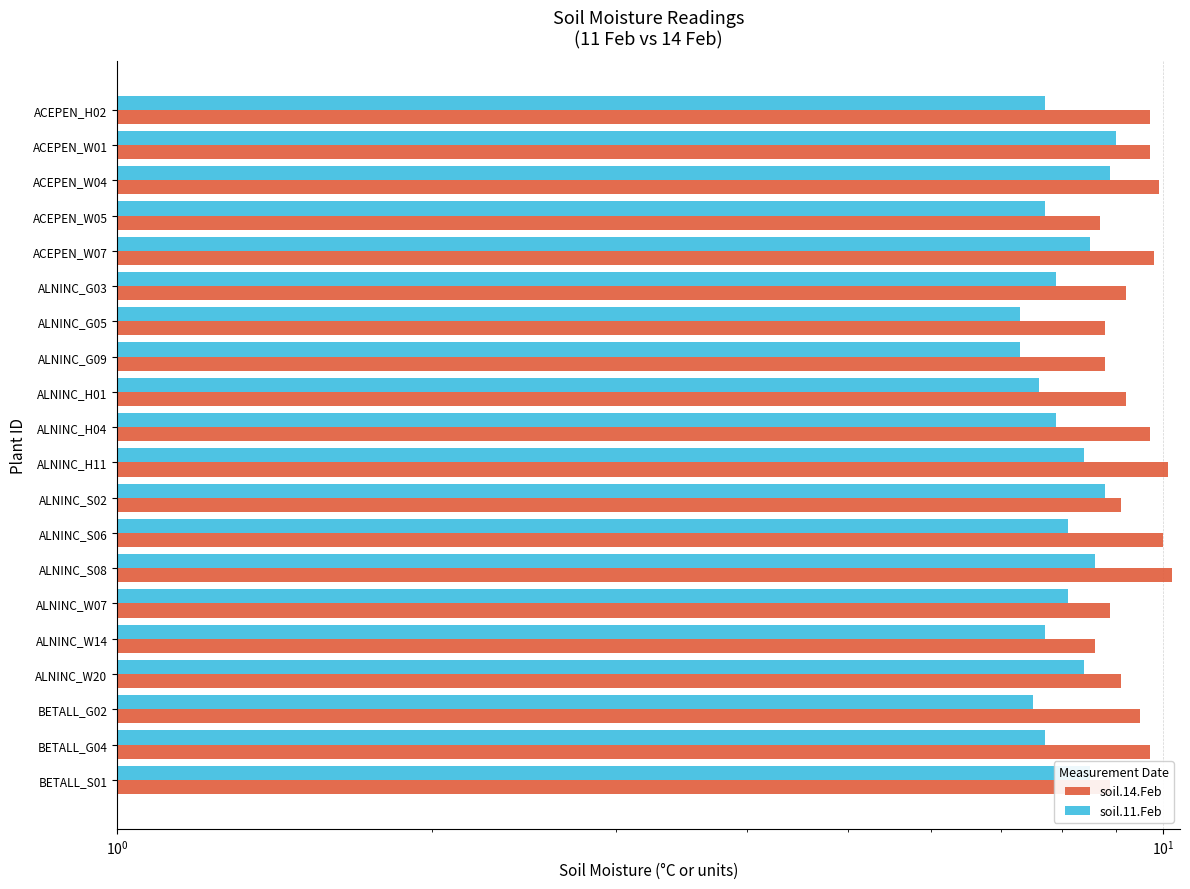

Rank the series by their average value, from highest to lowest.

soil.14.Feb, soil.11.Feb